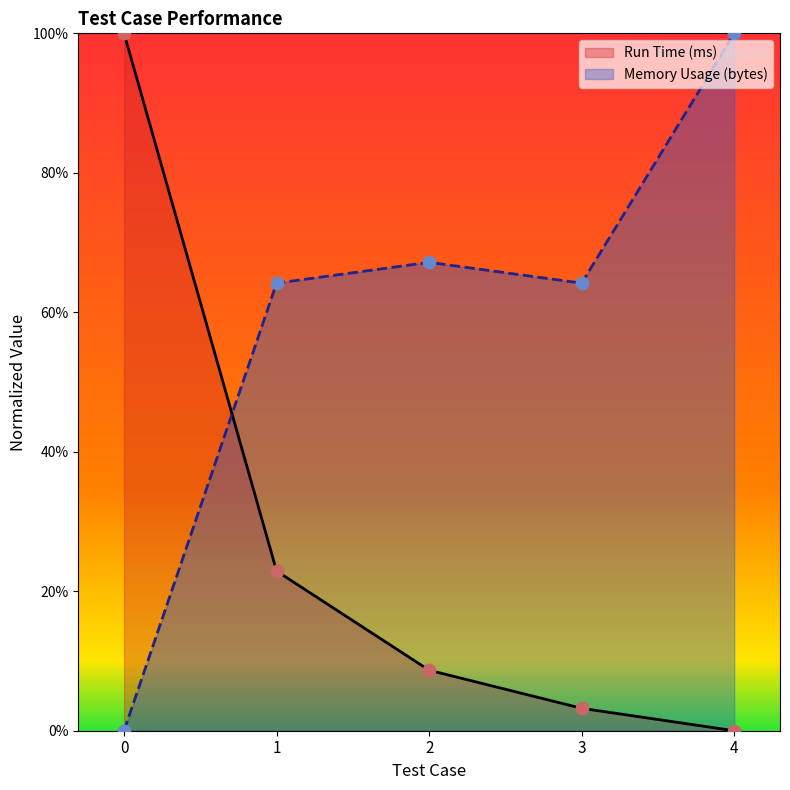

Which series reaches the minimum Y coordinate?

Run Time (ms)